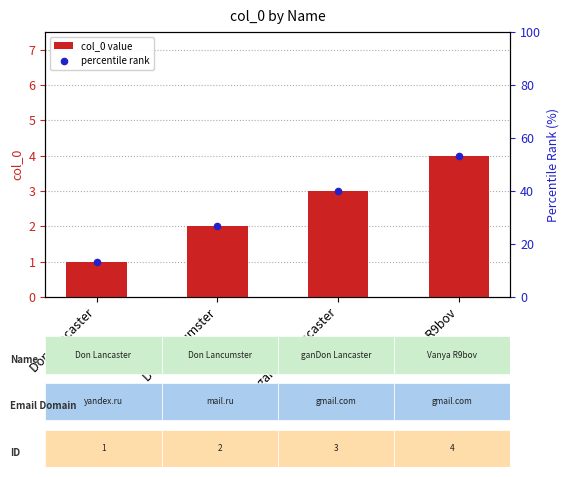

At which category is the sum across all series the highest?

Vanya R9bov